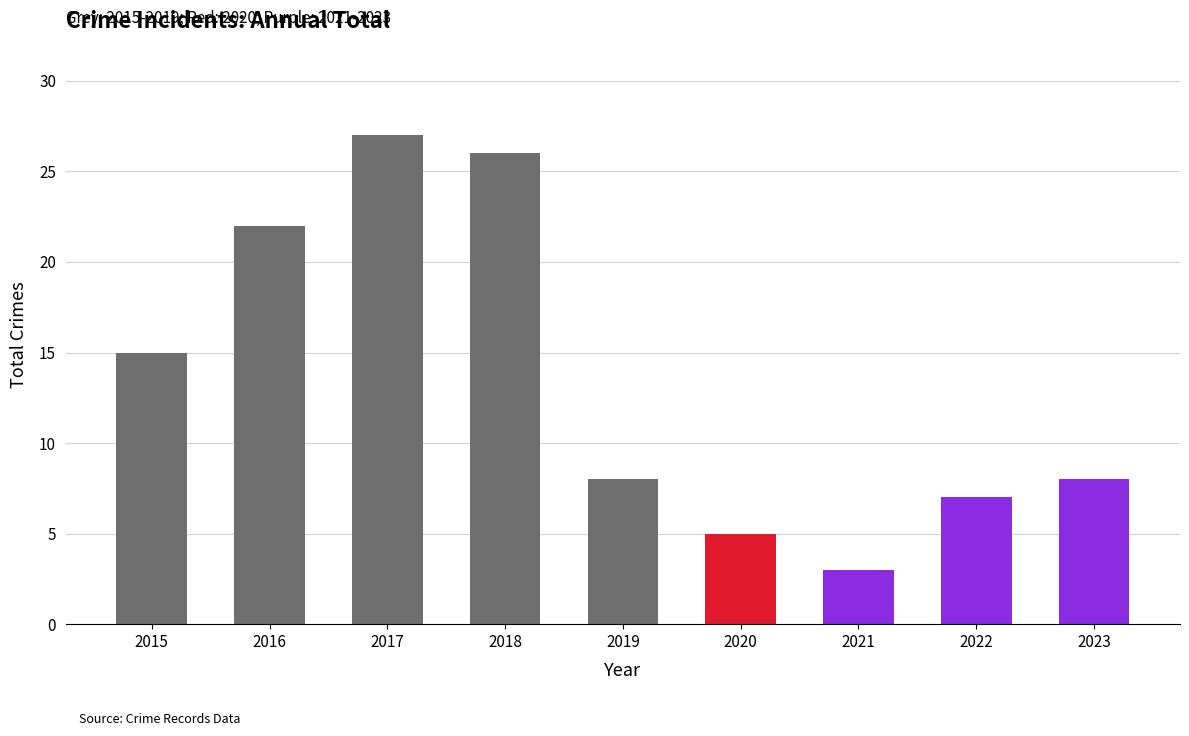

Which has a higher value, 2020 or 2017?

2017